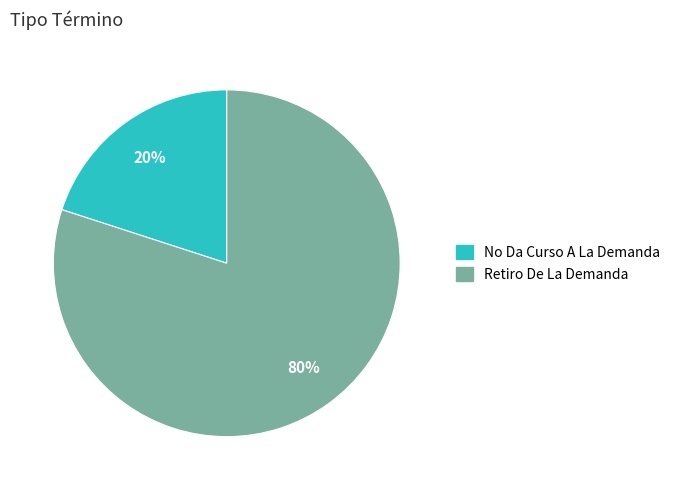

Is the sum of Retiro De La Demanda and No Da Curso A La Demanda greater than half?

Yes